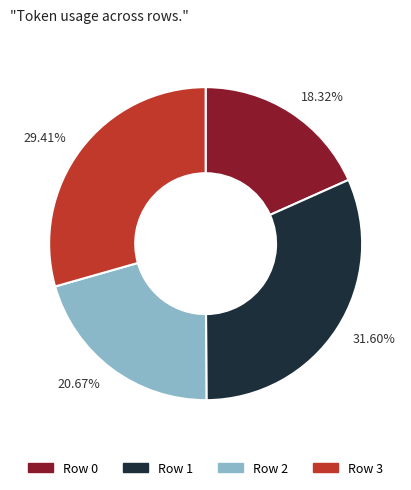

Does Row 3 account for over 50% of the chart?

No